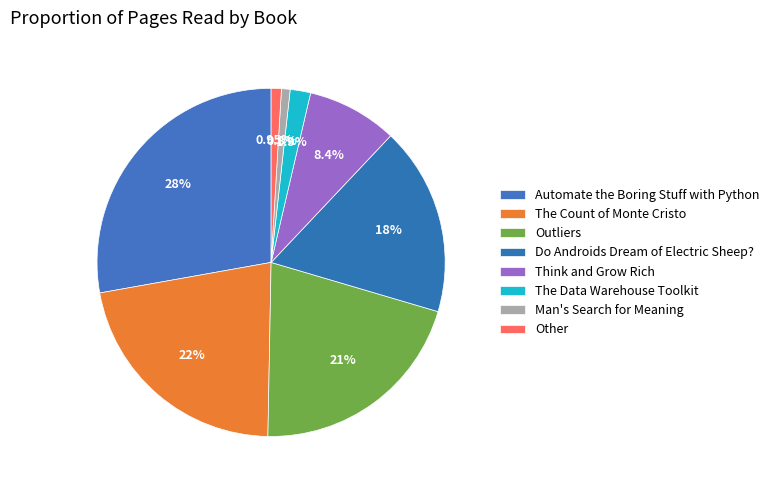

To the nearest percent, what is the combined percentage of Other and Do Androids Dream of Electric Sheep??

18%